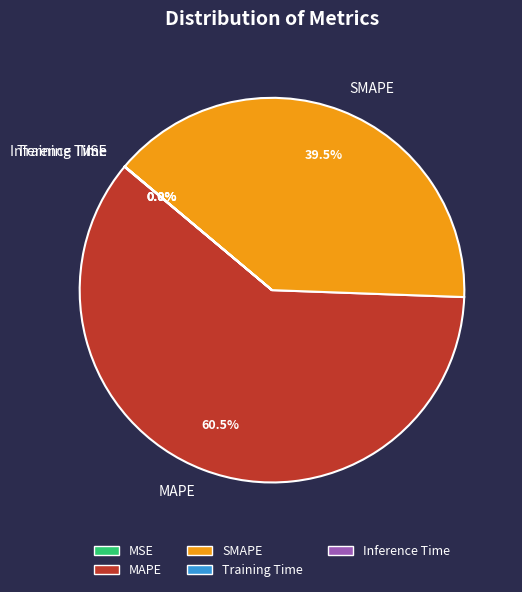

Which slice represents more than half of the pie?

MAPE